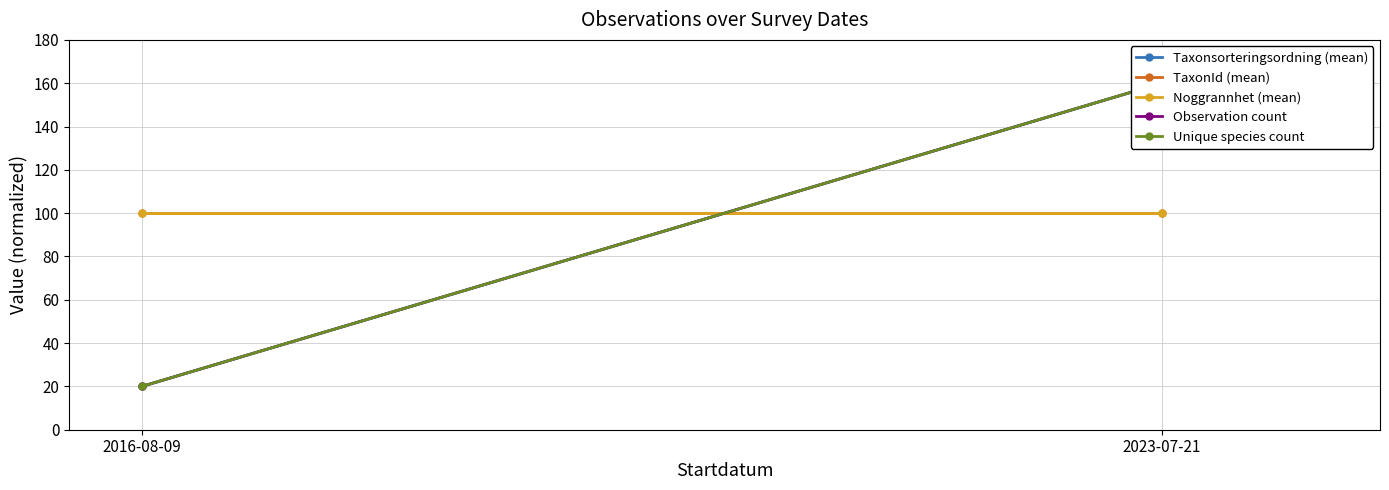

Reading right to left, what are all the values shown in this chart?

Taxonsorteringsordning (mean): 160	20
TaxonId (mean): 100	100
Noggrannhet (mean): 100	100
Observation count: 160	20
Unique species count: 160	20